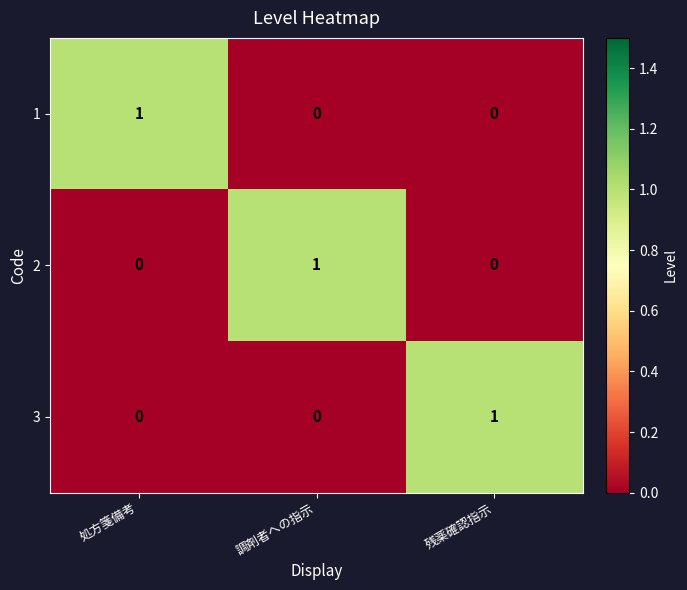

What is the spread (max minus min) of values at 処方箋備考?

1